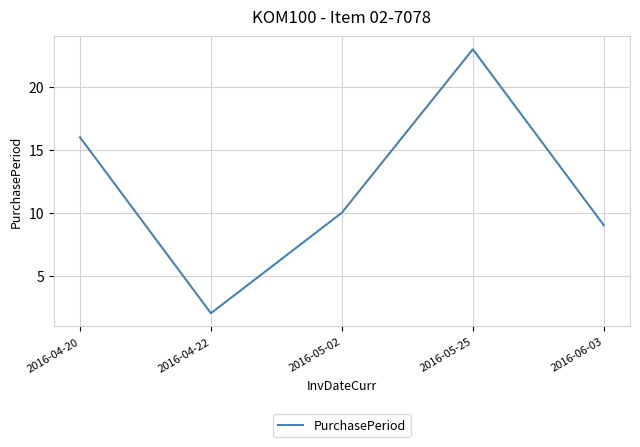

What position from the left is 2016-06-03?

5